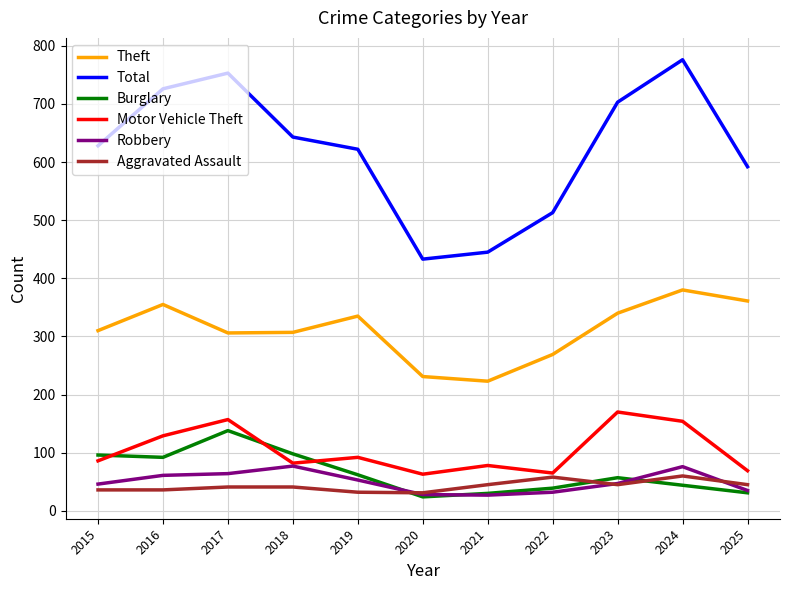

What is the difference between the Robbery values at 2017 and 2021?

37